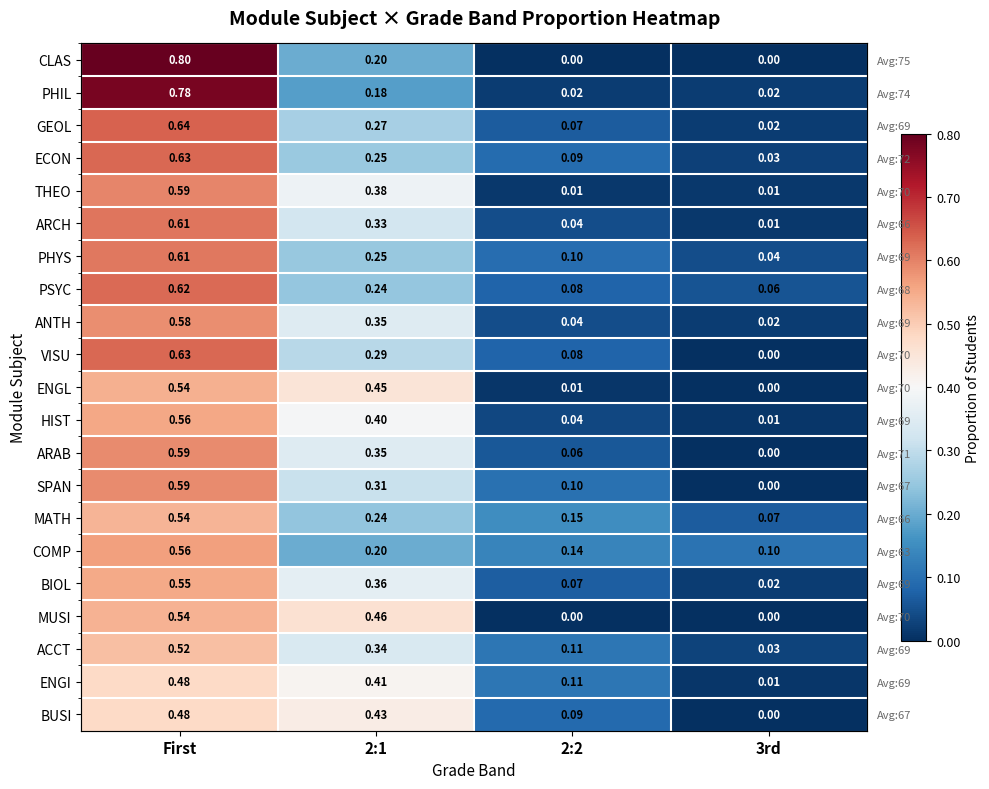

Between 3rd and First, which is larger?

First